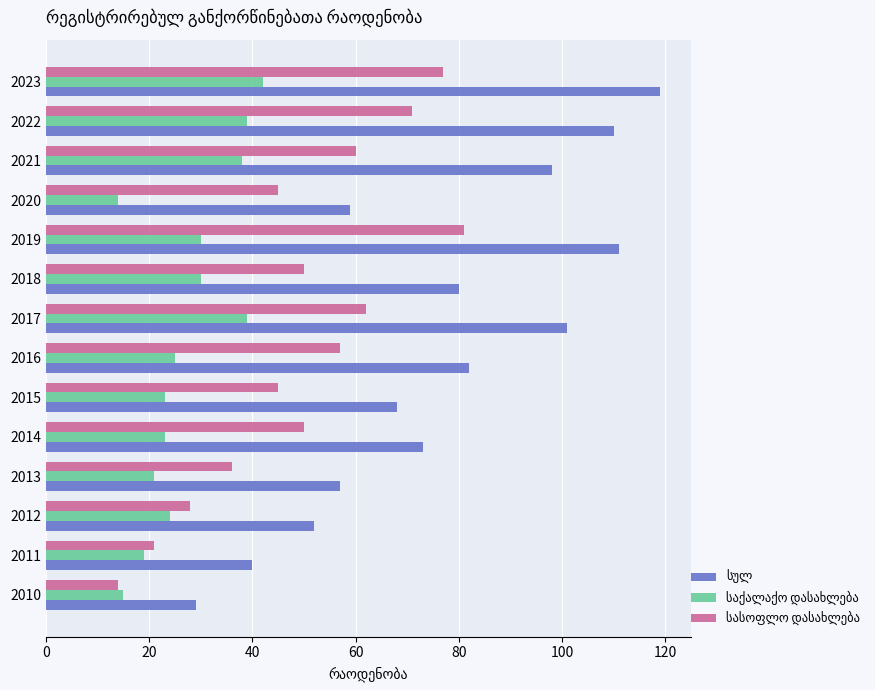

Which category has the highest value across all series?

2023